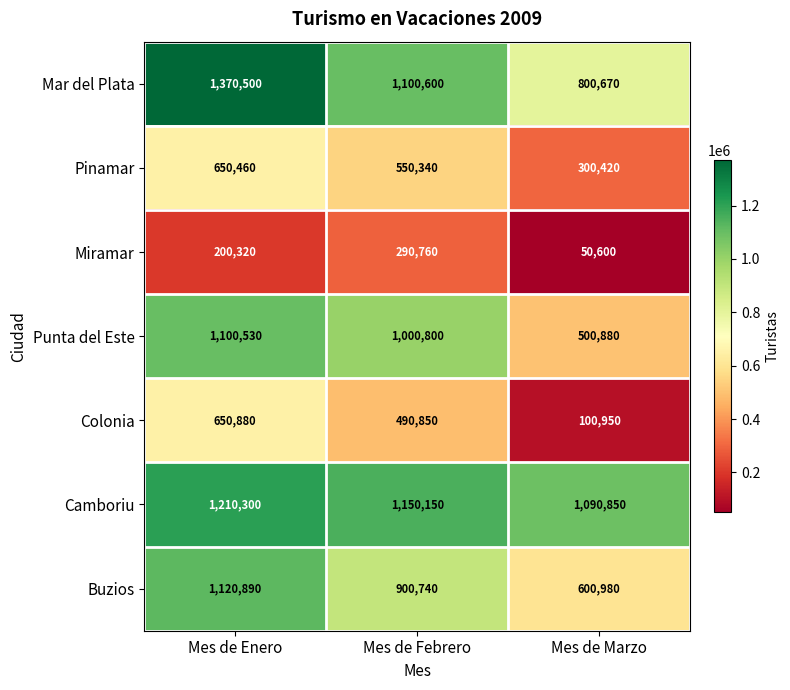

Is it true that Colonia equals 100950 at Mes de Marzo?

True